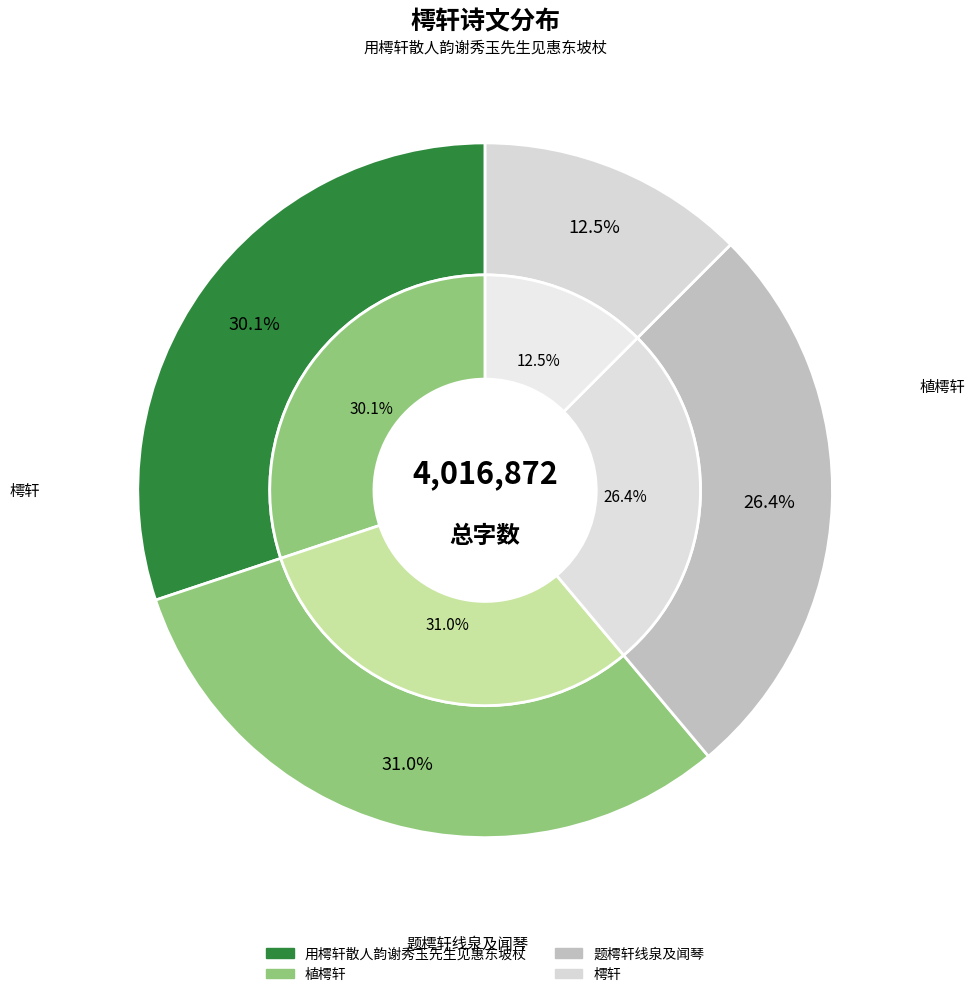

What is the change in value from 题樗轩线泉及闻琴 to 樗轩?

-558102